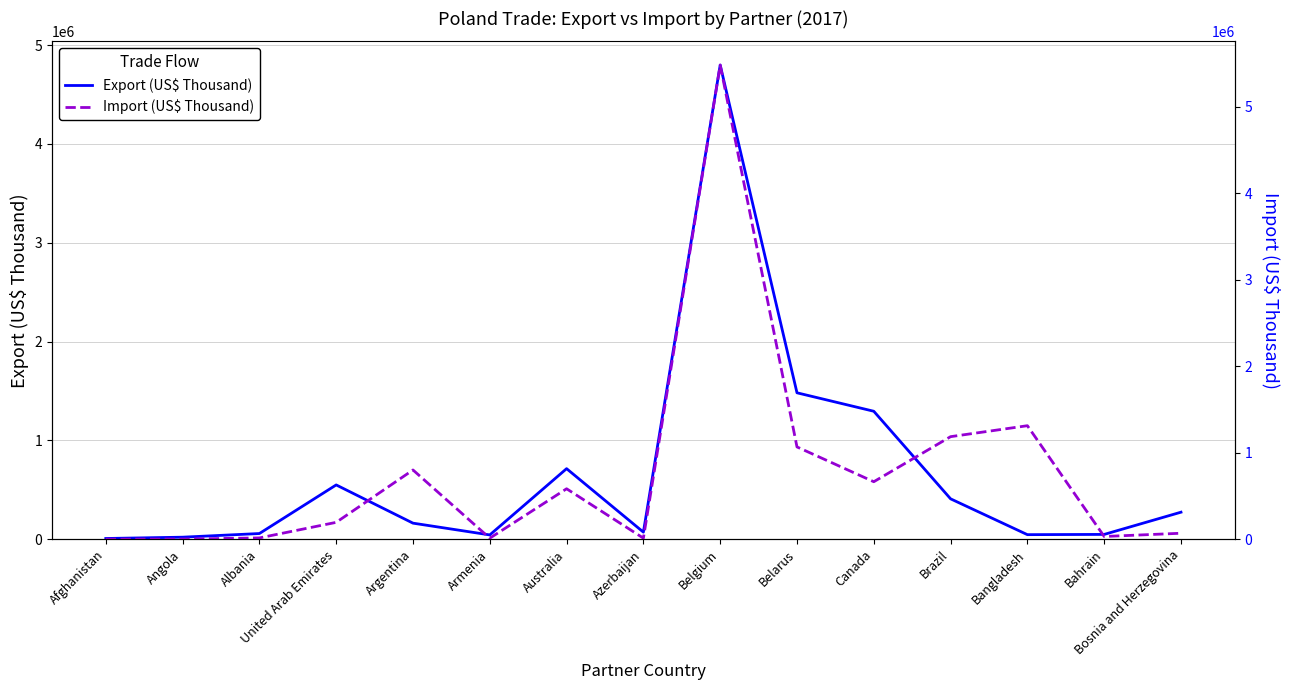

True or false: Export (US$ Thousand) and Import (US$ Thousand) intersect in this chart.

True